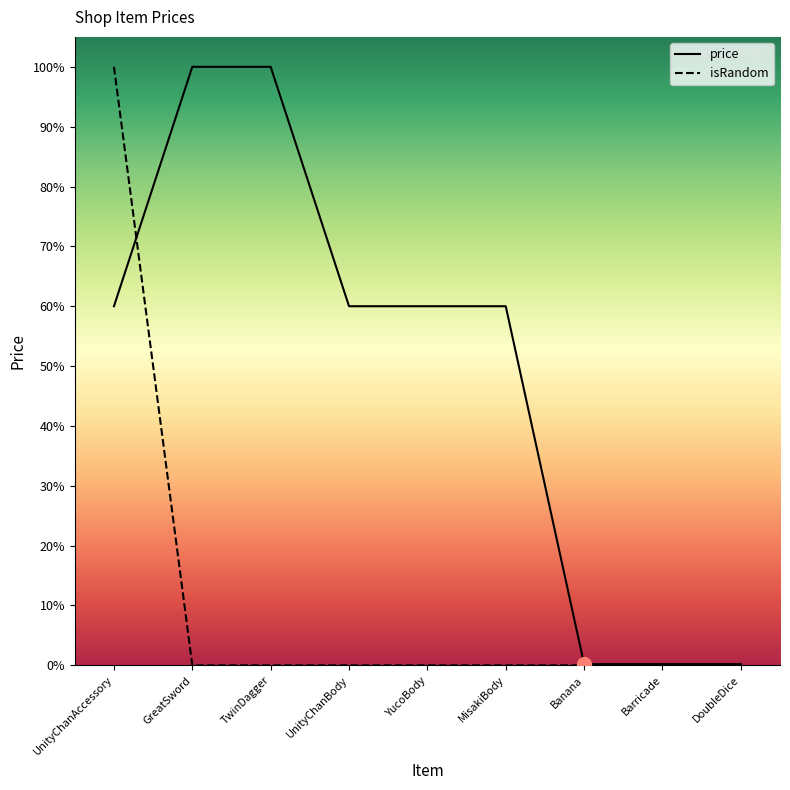

How many times do isRandom and price cross each other?

1